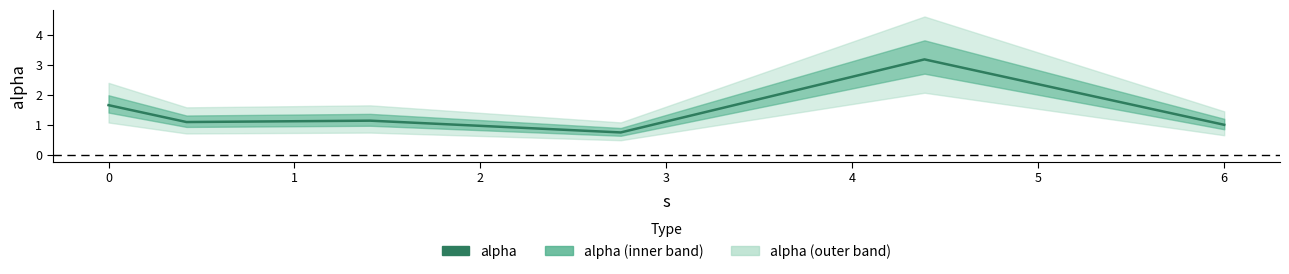

How many series are shown in this chart?

1